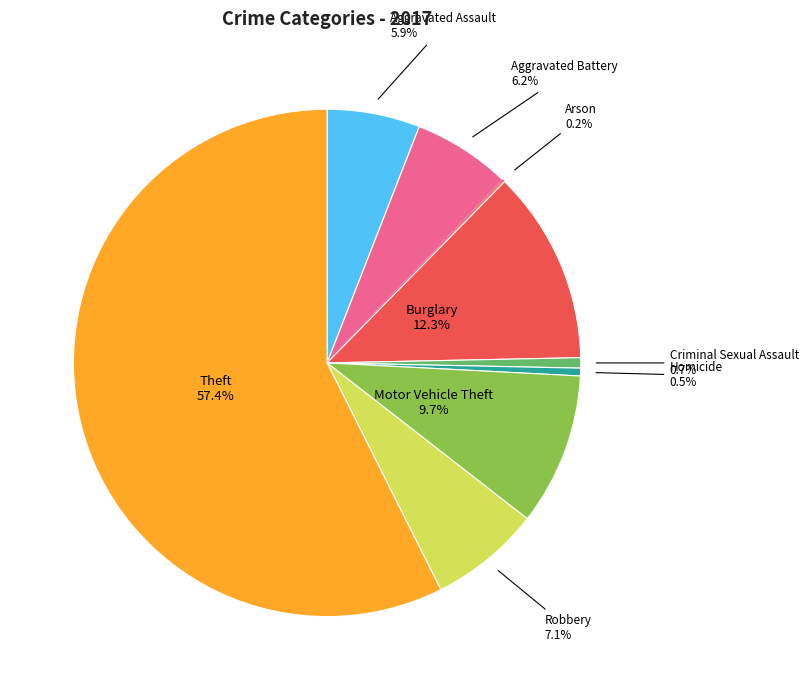

Which slice is the largest?

Theft